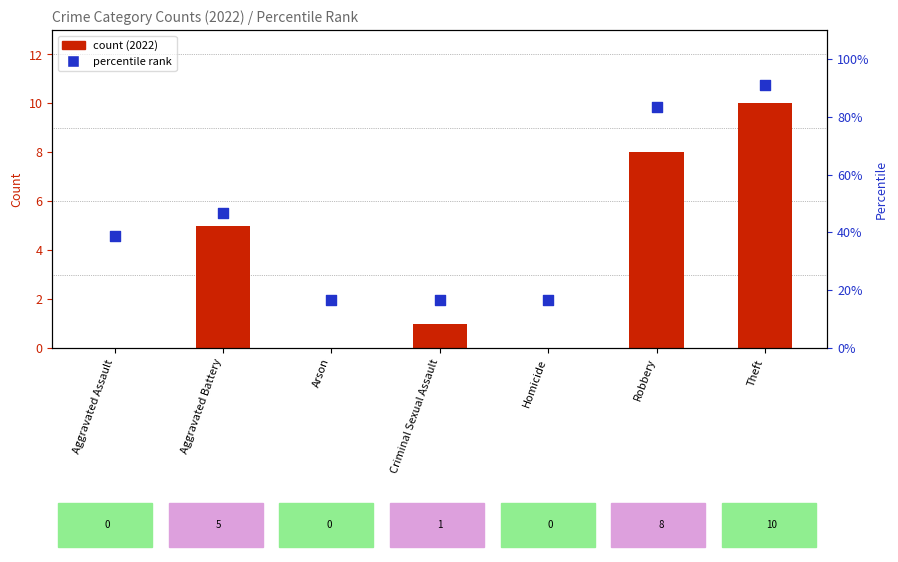

What is the total value across all series at Criminal Sexual Assault?

17.7